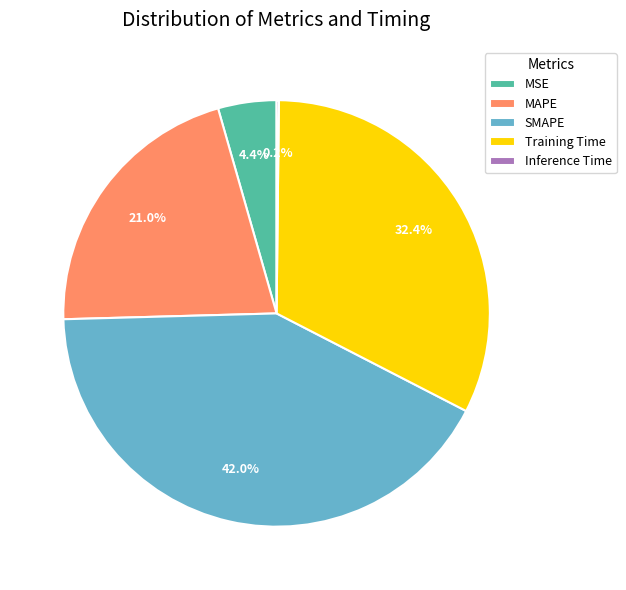

Does any single category account for the majority?

No